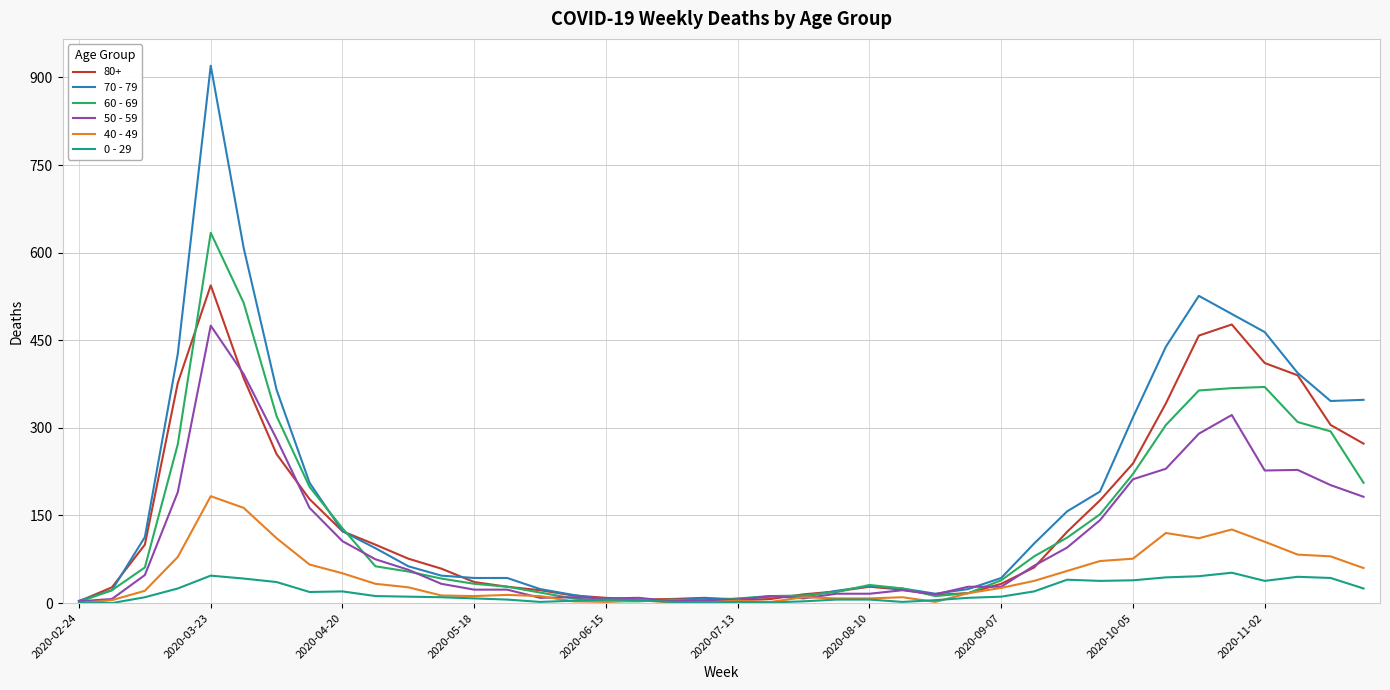

What is the greatest value displayed?

920